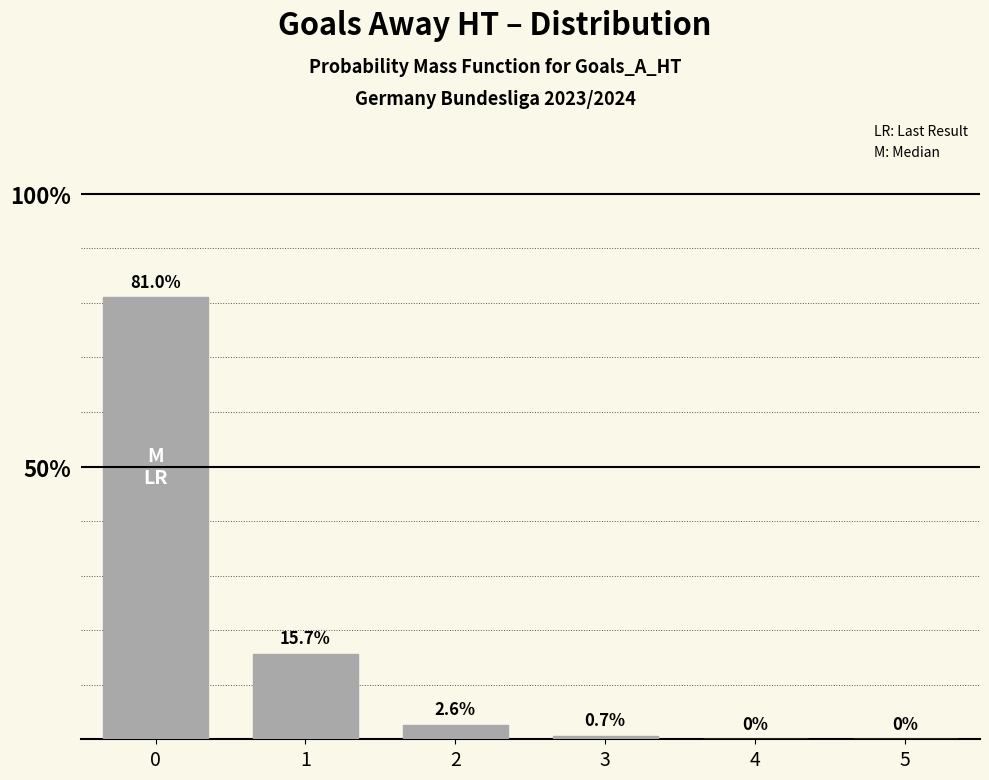

What is the greatest value displayed?

81.0